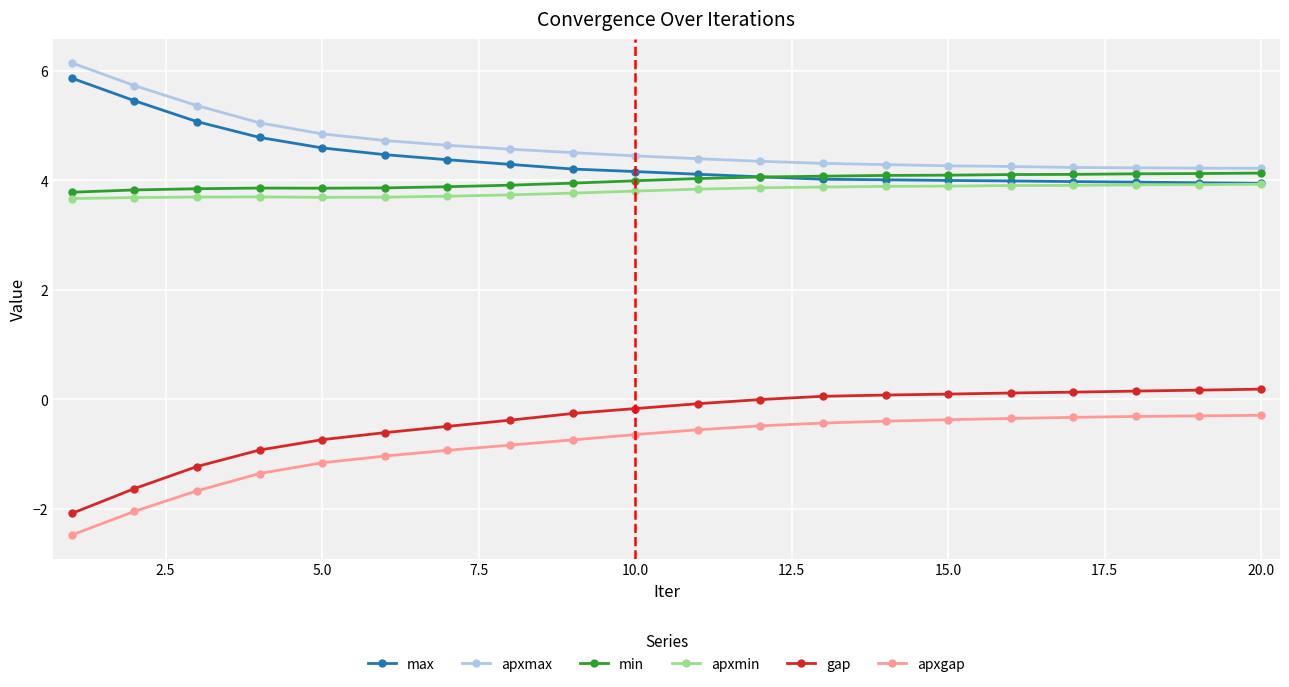

True or false: apxgap and max cross at least once.

False